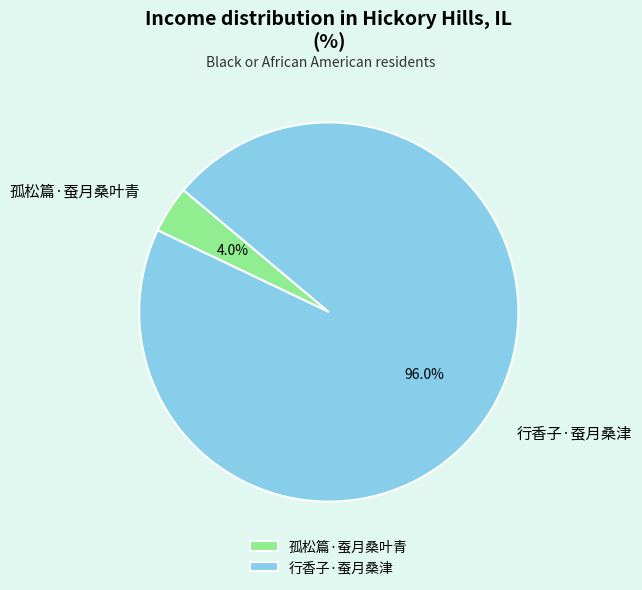

What is the majority slice?

行香子·蚕月桑津